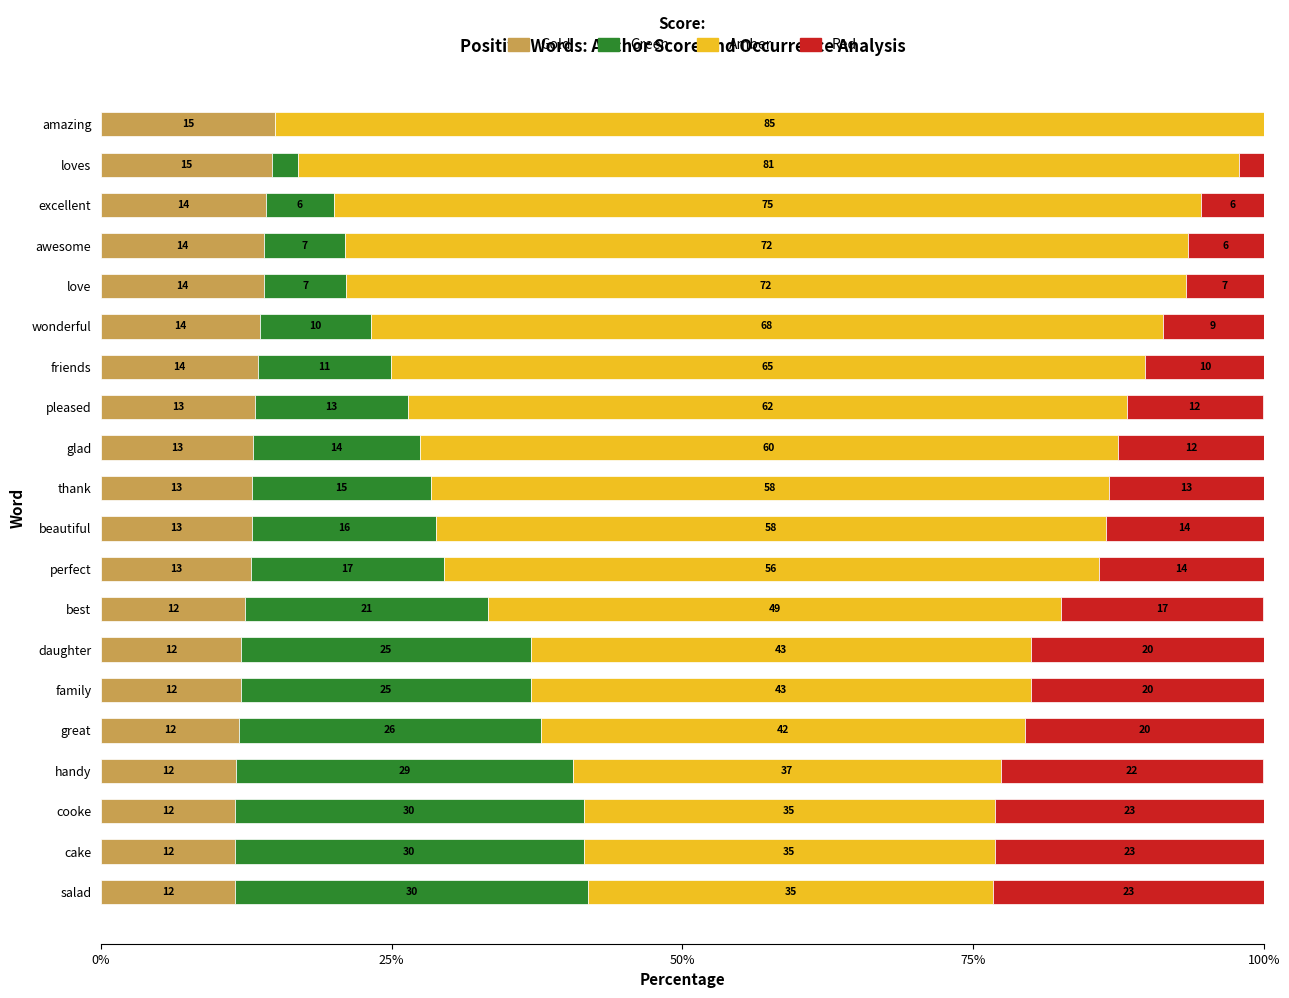

What is the maximum value for Gold?

15.0